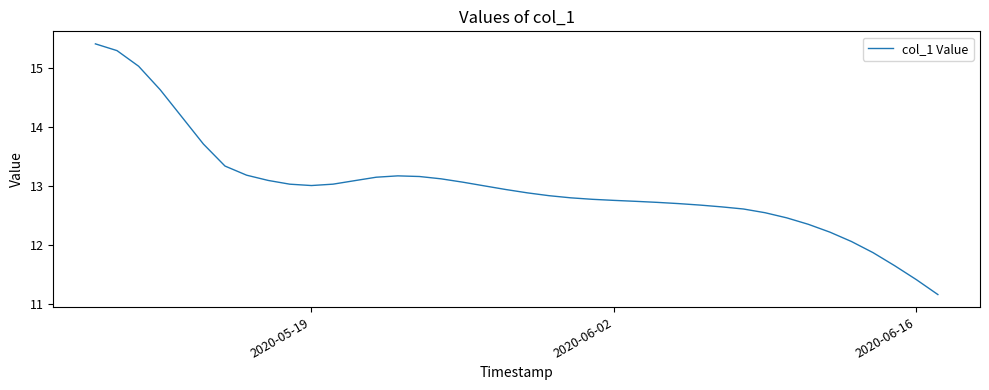

What is the difference between the maximum and minimum values?

4.3